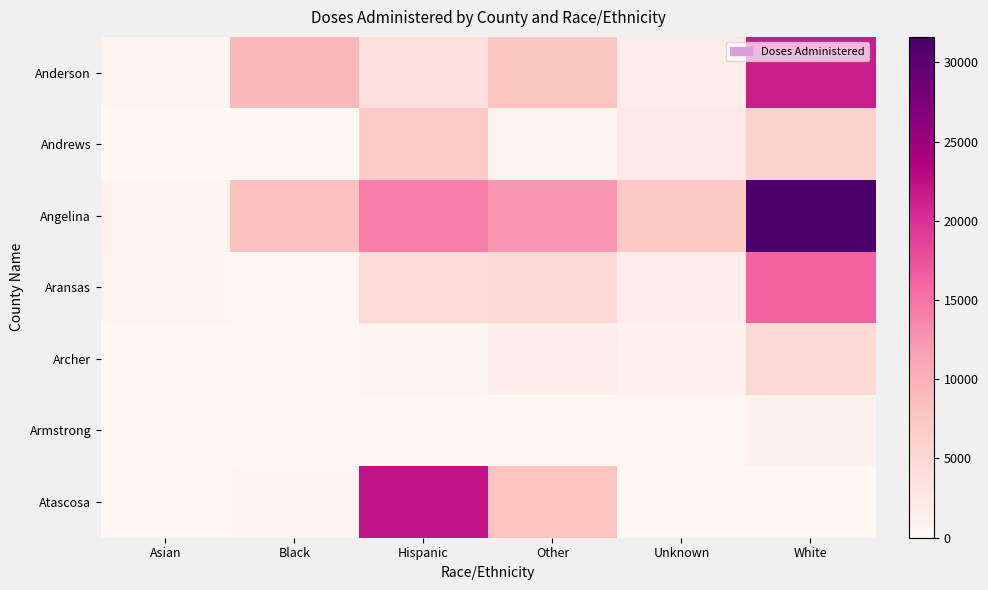

At Hispanic, list the series in order from largest to smallest.

Atascosa, Angelina, Andrews, Aransas, Anderson, Archer, Armstrong